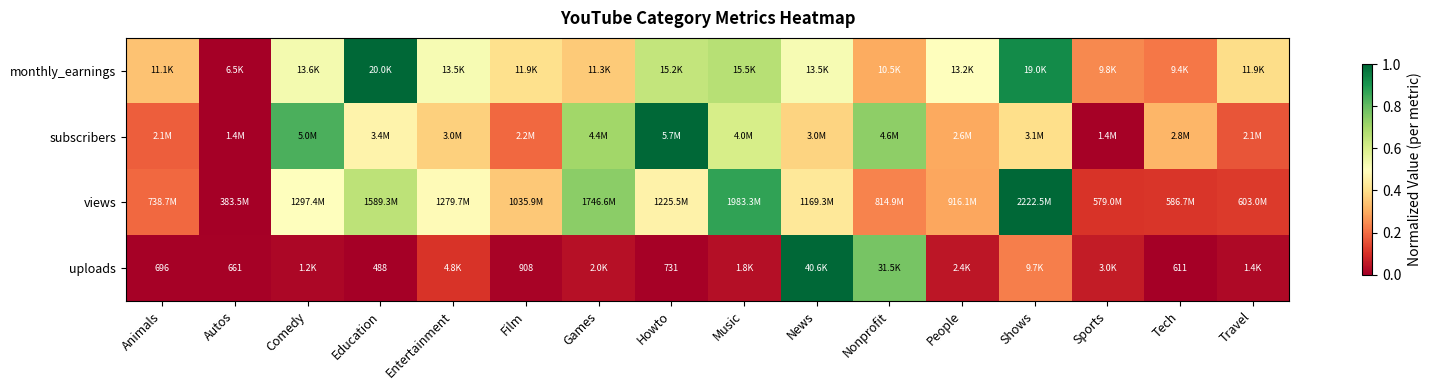

At which category does the chart reach its peak across all series?

Shows